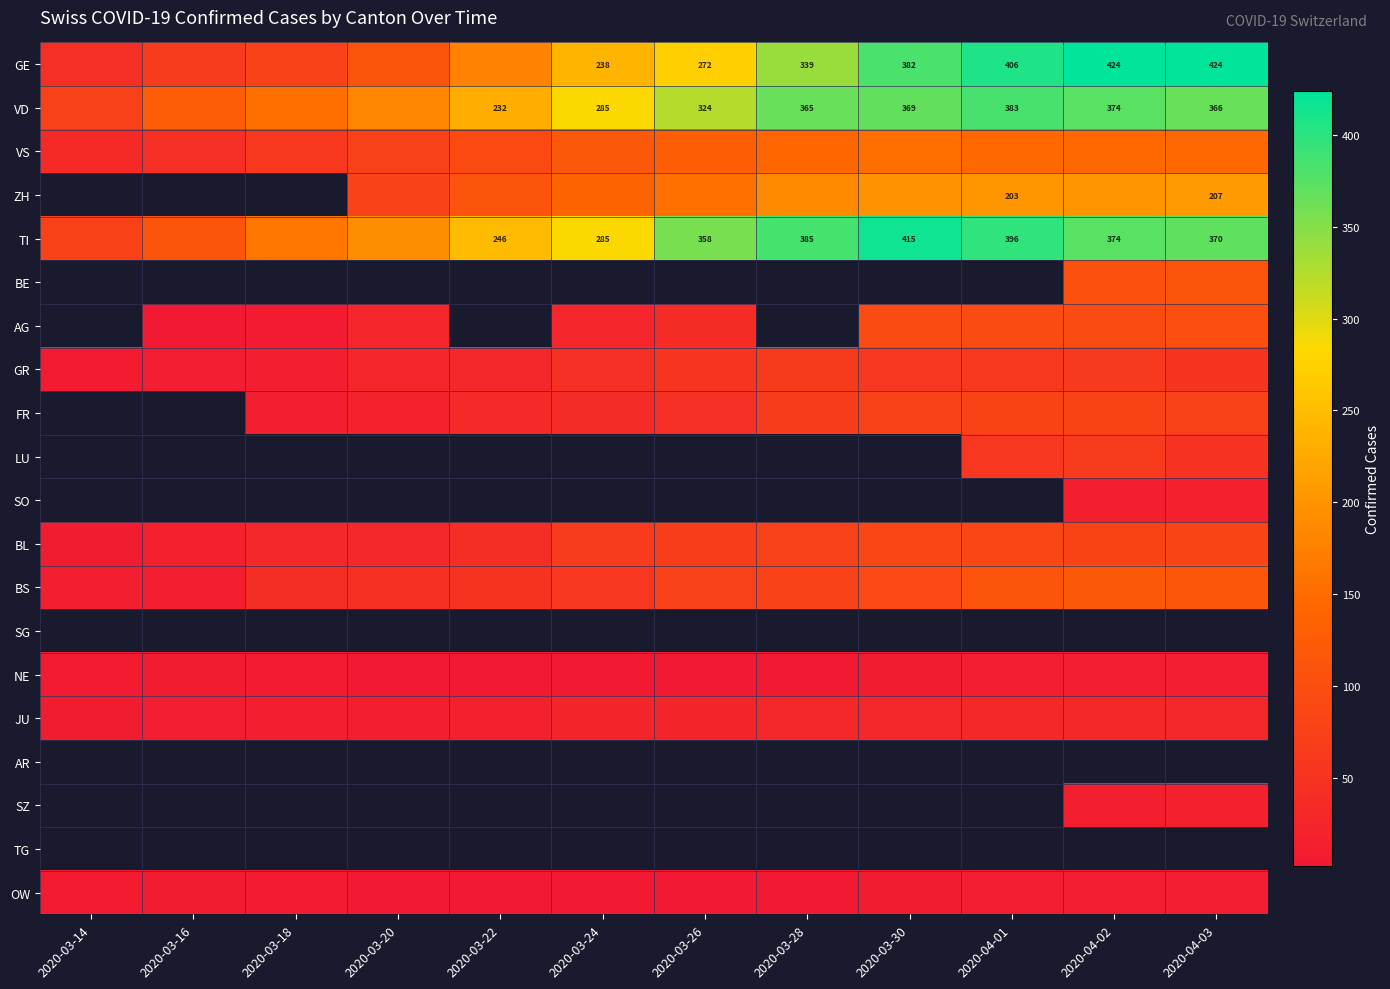

Rank the series at 2020-03-28 from lowest to highest value.

NE, OW, JU, GR, FR, BL, BS, VS, ZH, GE, VD, TI, BE, AG, LU, SO, SG, AR, SZ, TG